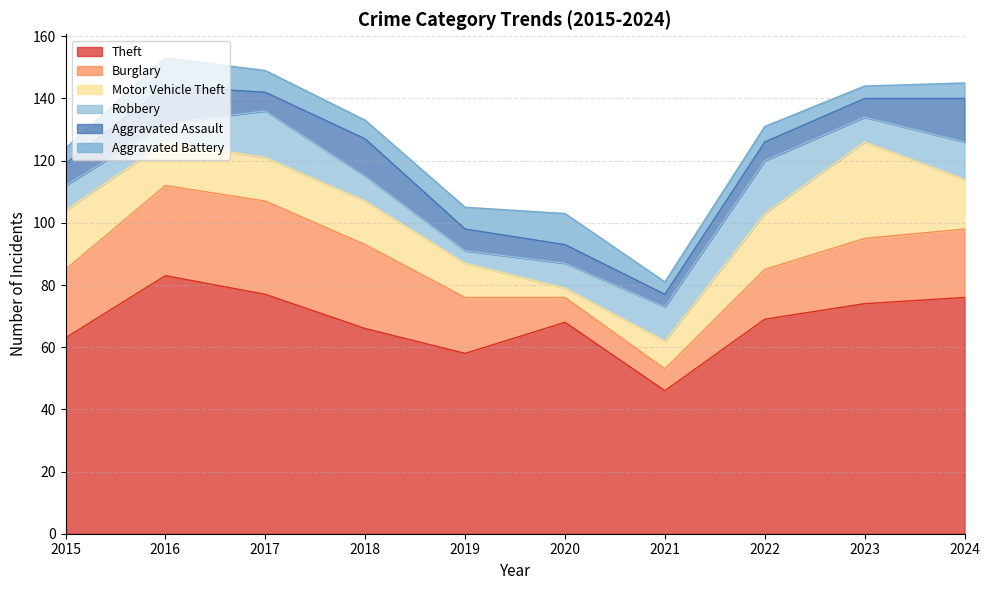

What are all the series names shown in the legend?

Theft, Burglary, Motor Vehicle Theft, Robbery, Aggravated Assault, Aggravated Battery